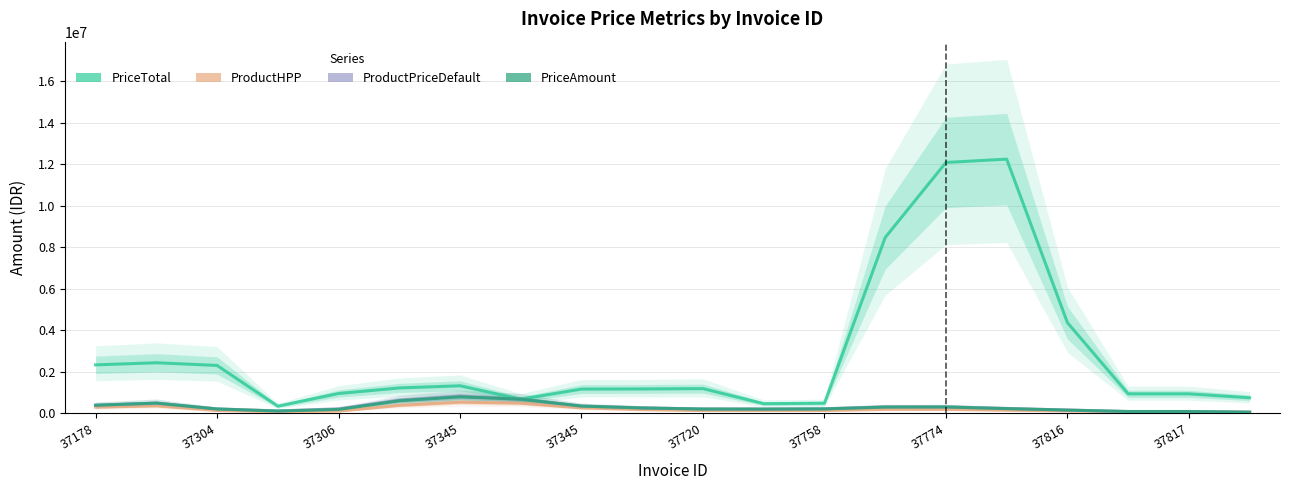

What is the difference between the ProductPriceDefault values at 37178 and 37304?

102200.0